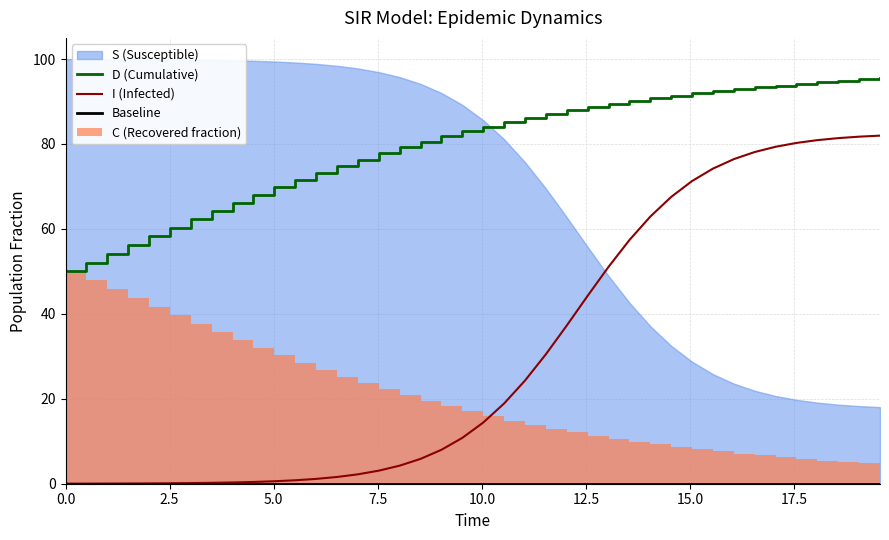

Which has a higher value, 29 or 25?

29